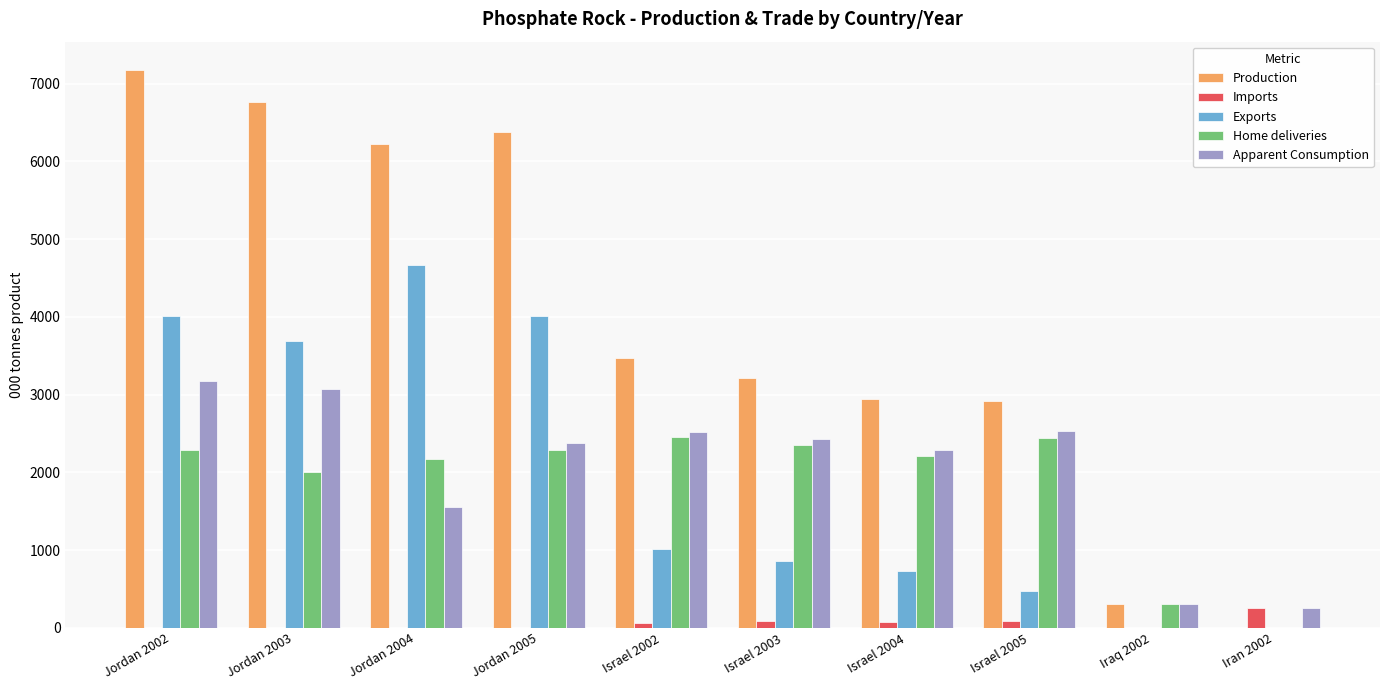

How many values in the Imports series exceed 59?

5